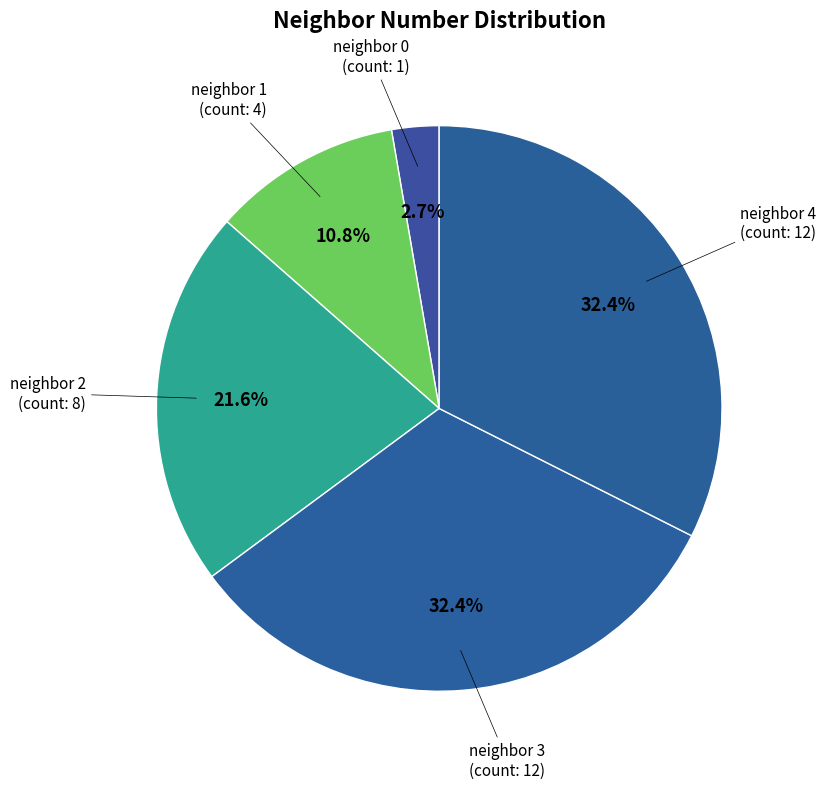

How many slices are in this pie chart?

5